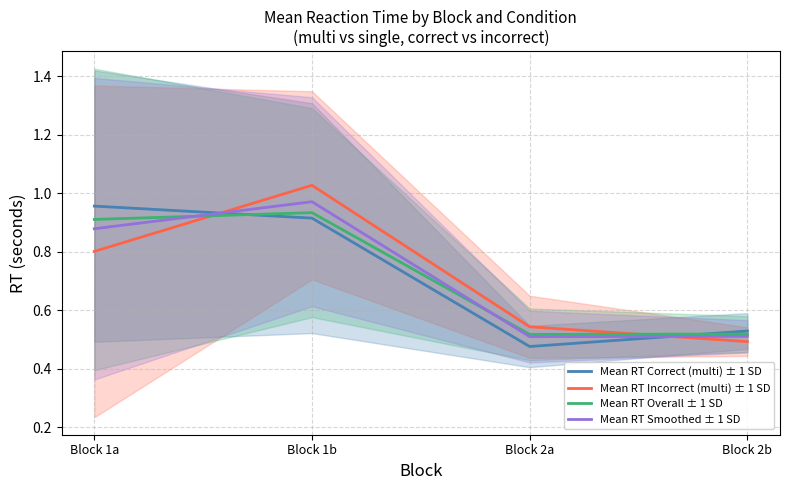

Rank the series at Block 1b from highest to lowest value.

Mean RT Incorrect (multi) ± 1 SD, Mean RT Smoothed ± 1 SD, Mean RT Overall ± 1 SD, Mean RT Correct (multi) ± 1 SD